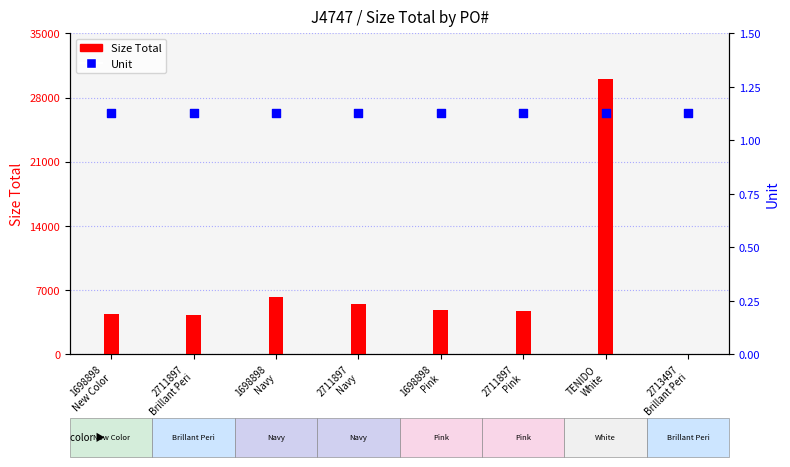

What are all the series names shown in the legend?

Size Total, Unit